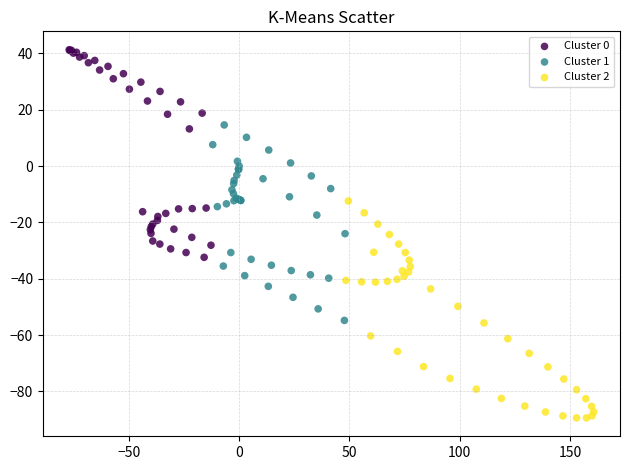

Which series reaches the maximum Y coordinate?

Cluster 0